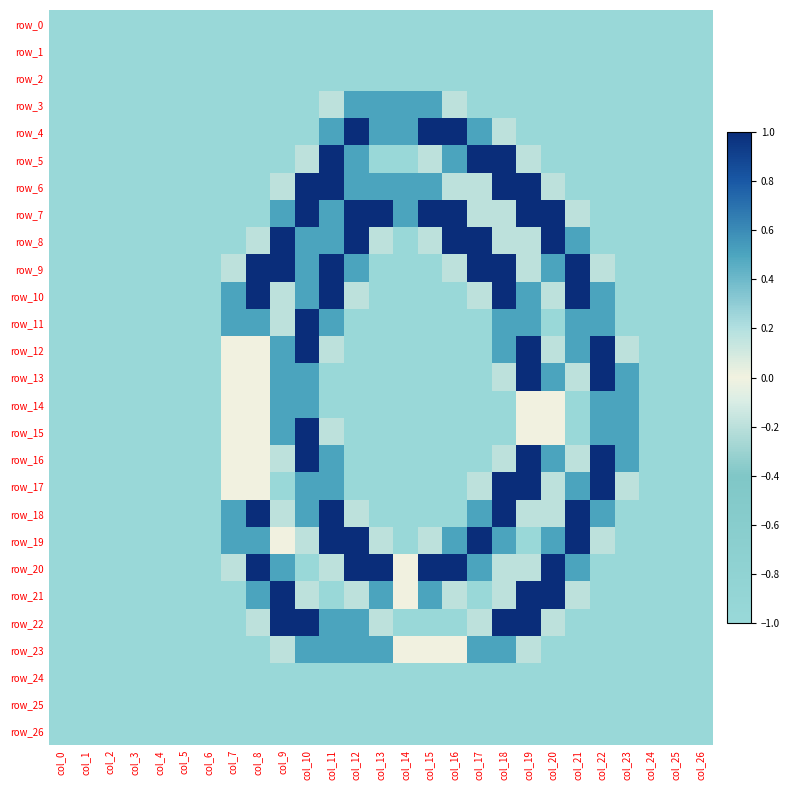

Which category has the lowest value in the row_15 series?

col_0